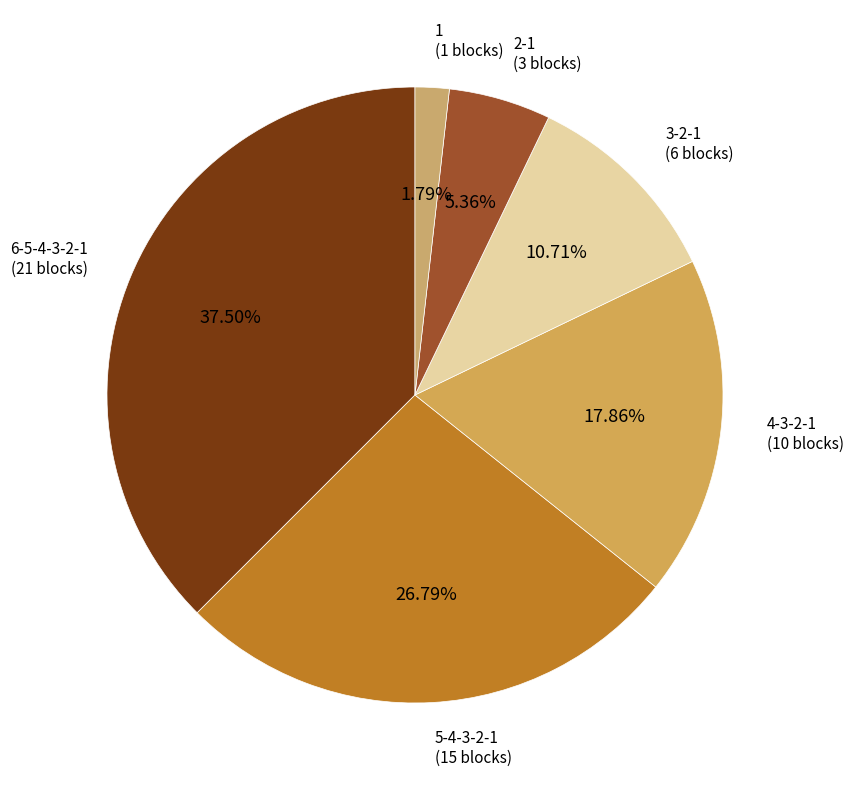

How many slices are in this pie chart?

6